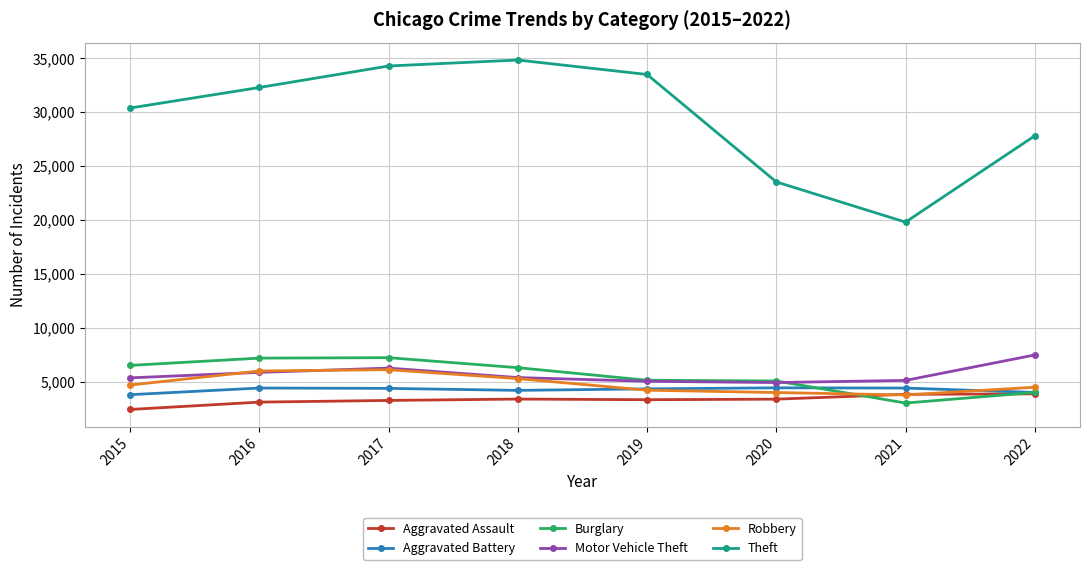

How many interior local peaks does the Theft series have?

1